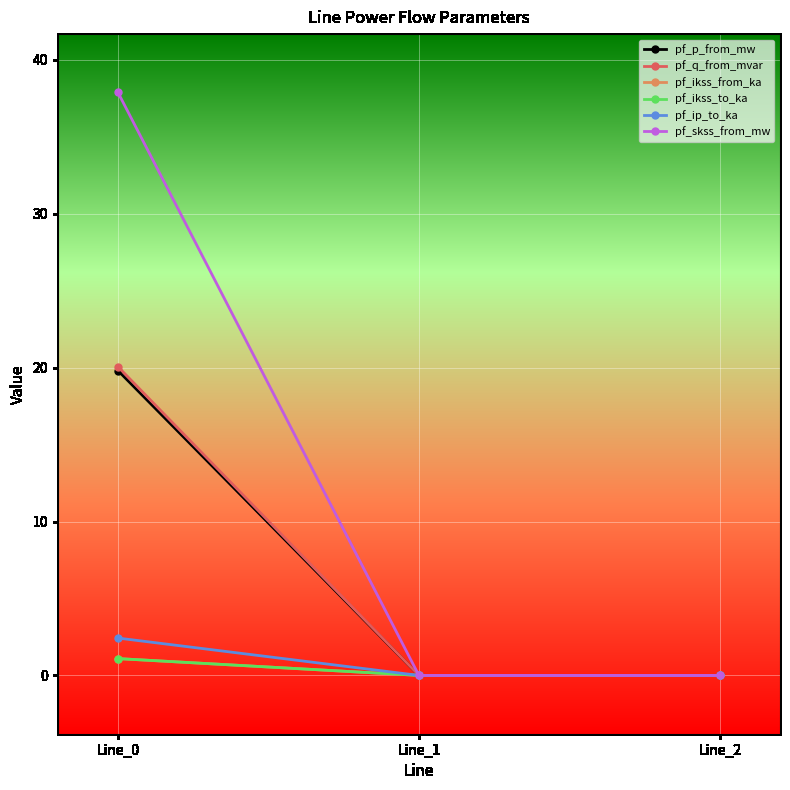

At which category is the sum across all series the highest?

Line_0